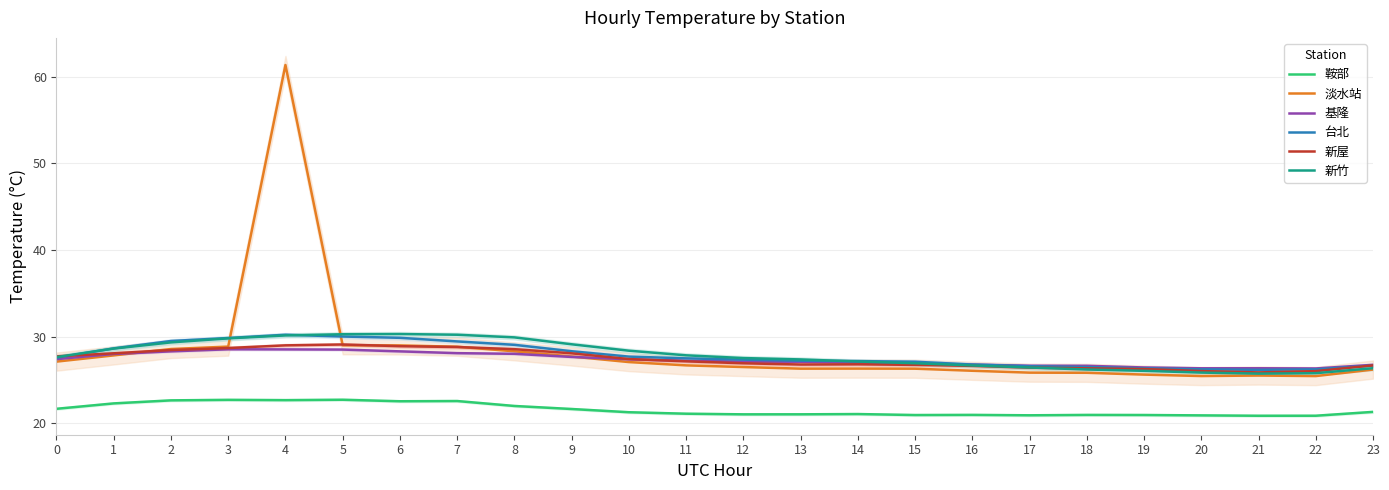

In 新竹, how many points are lower than both neighbors (excluding endpoints)?

1